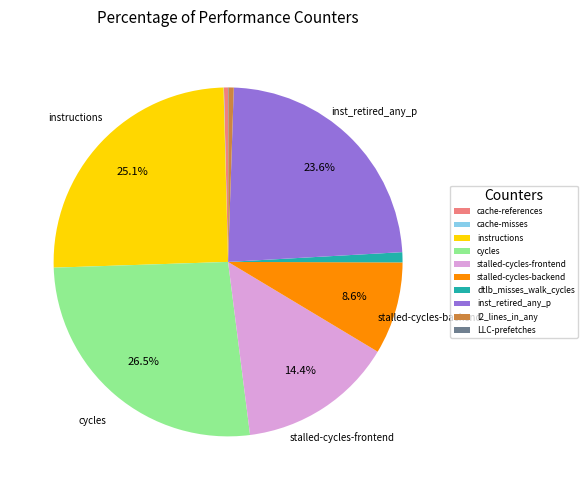

Which slice is the largest?

cycles